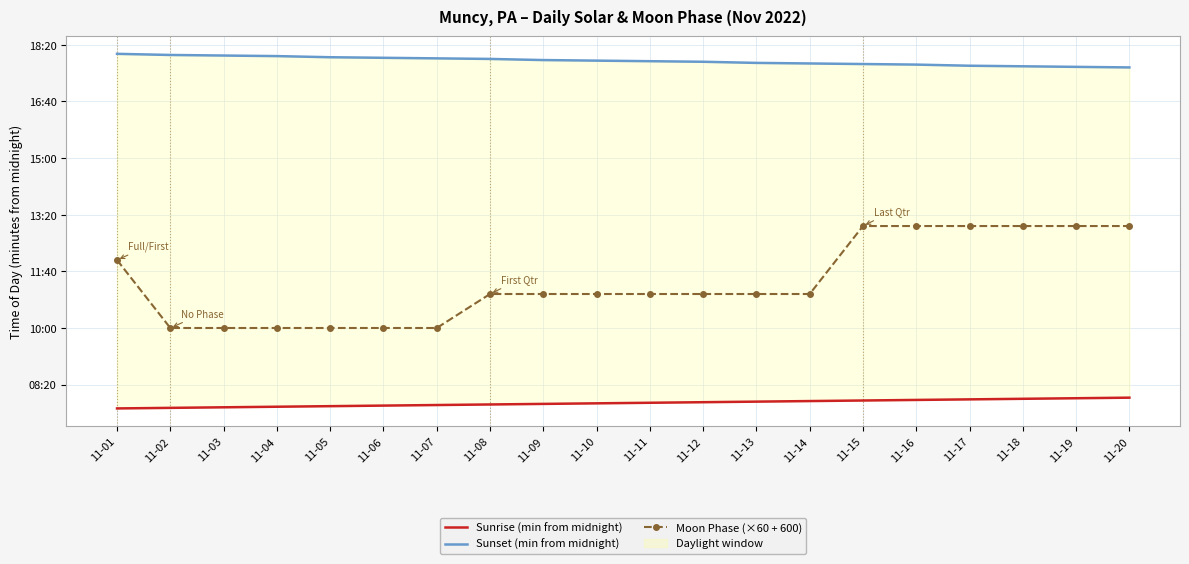

True or false: Moon Phase (×60 + 600) and Sunset (min from midnight) cross at least once.

False